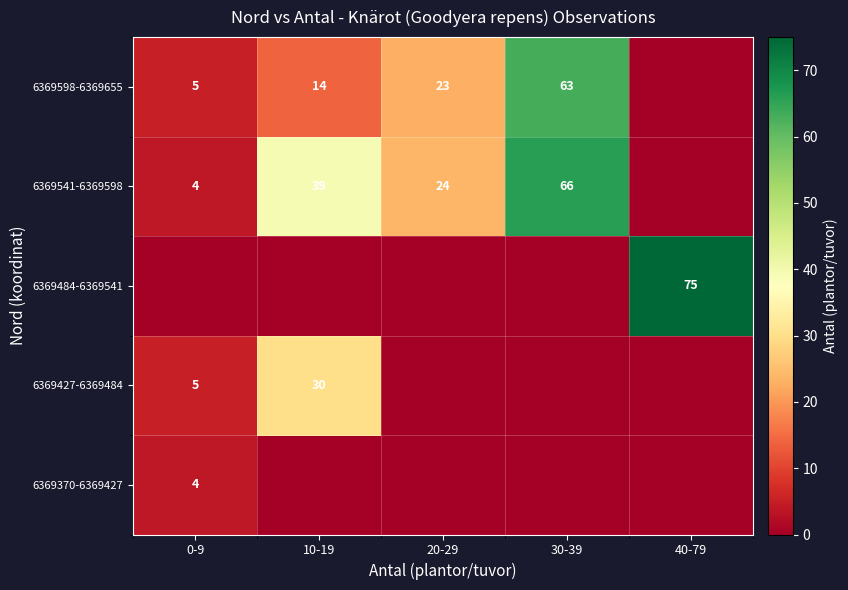

Is it true that 6369484-6369541 equals 106 at 40-79?

False